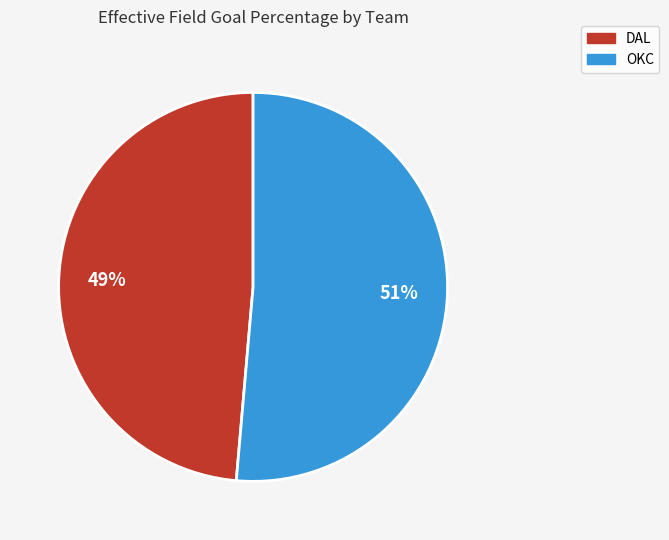

What percentage is the DAL slice, to the nearest percent?

49%